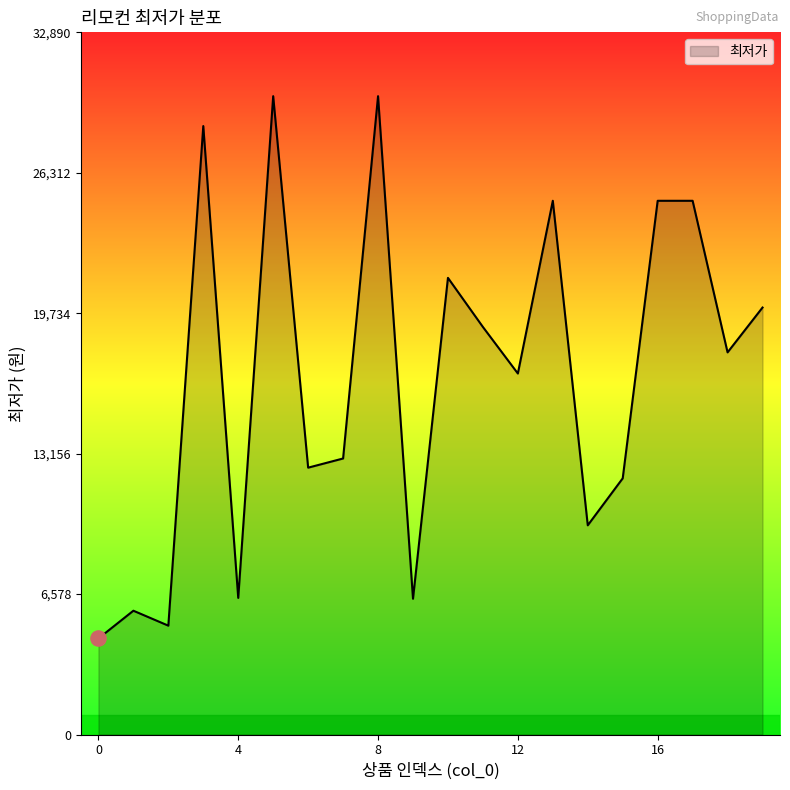

What is the greatest value displayed?

29900